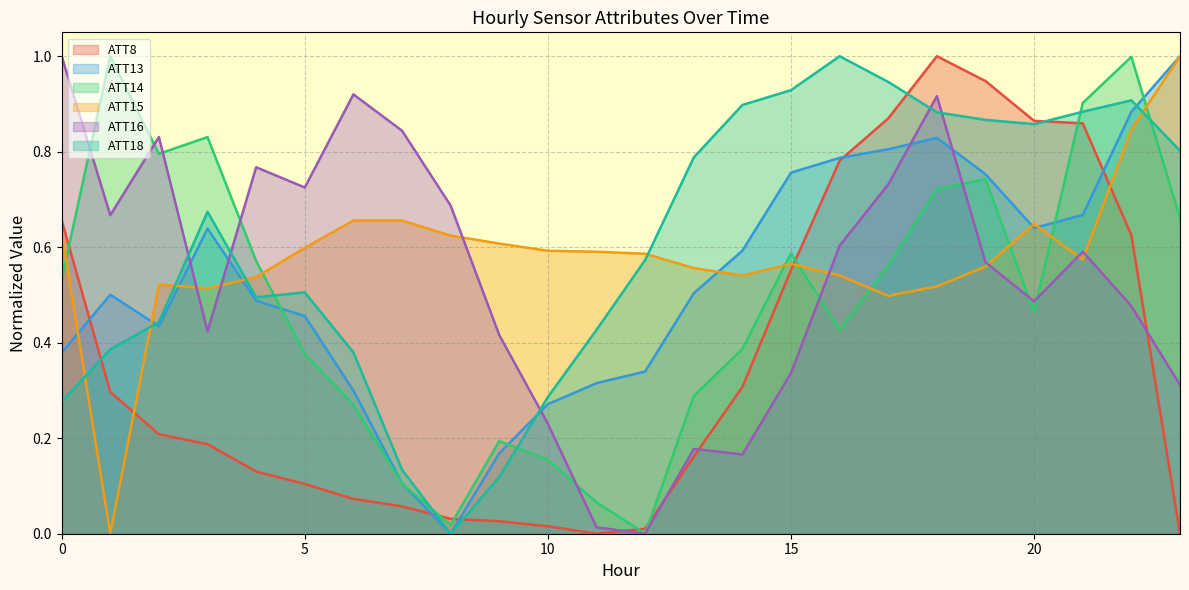

After their last crossing, which series has the higher values: ATT8 or ATT14?

ATT14